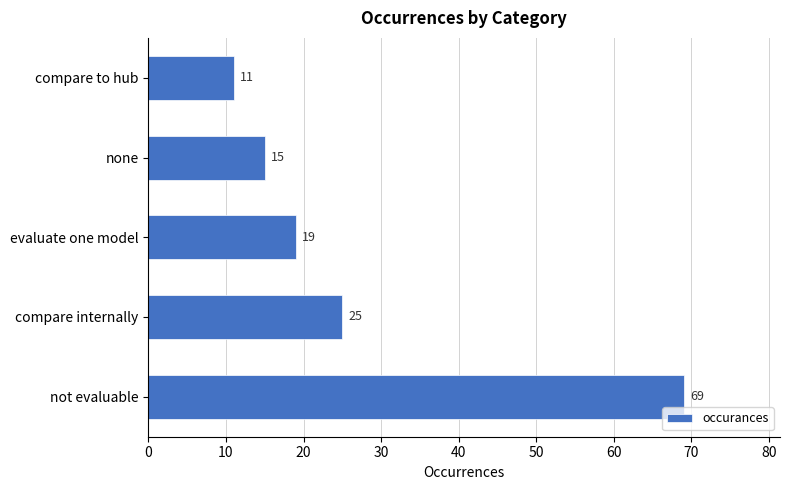

What is the difference between the maximum and second lowest values?

54